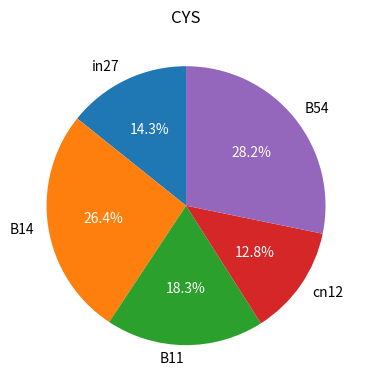

True or false: cn12 accounts for 18% of the total.

False